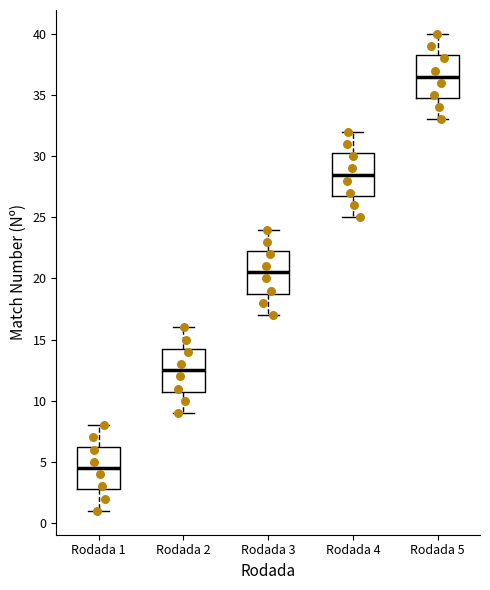

Reading left to right, transcribe this box plot: for each box, give where its median line is, the range the box spans, and where its two whiskers end, as read against the y-axis. The values are not printed on the chart, so give them approximately, as read against the axis.

Rodada 1: median 4.5, box 3.0 to 6.5, whiskers 1.0 to 8.0
Rodada 2: median 12.5, box 11.0 to 14.5, whiskers 9.0 to 16.0
Rodada 3: median 20.5, box 19.0 to 22.5, whiskers 17.0 to 24.0
Rodada 4: median 28.5, box 27.0 to 30.5, whiskers 25.0 to 32.0
Rodada 5: median 36.5, box 35.0 to 38.5, whiskers 33.0 to 40.0